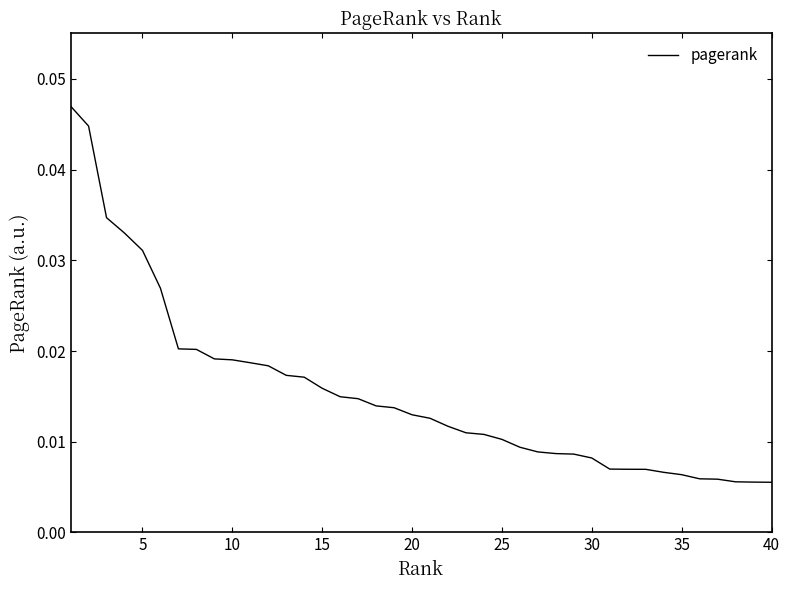

How many lines are shown in the chart?

1